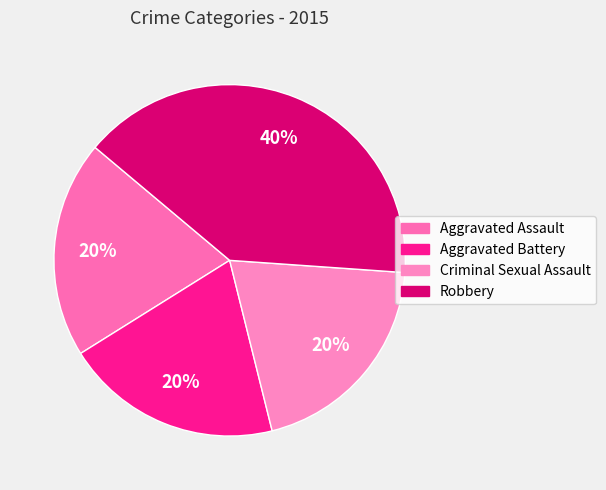

How many segments does this pie chart have?

4